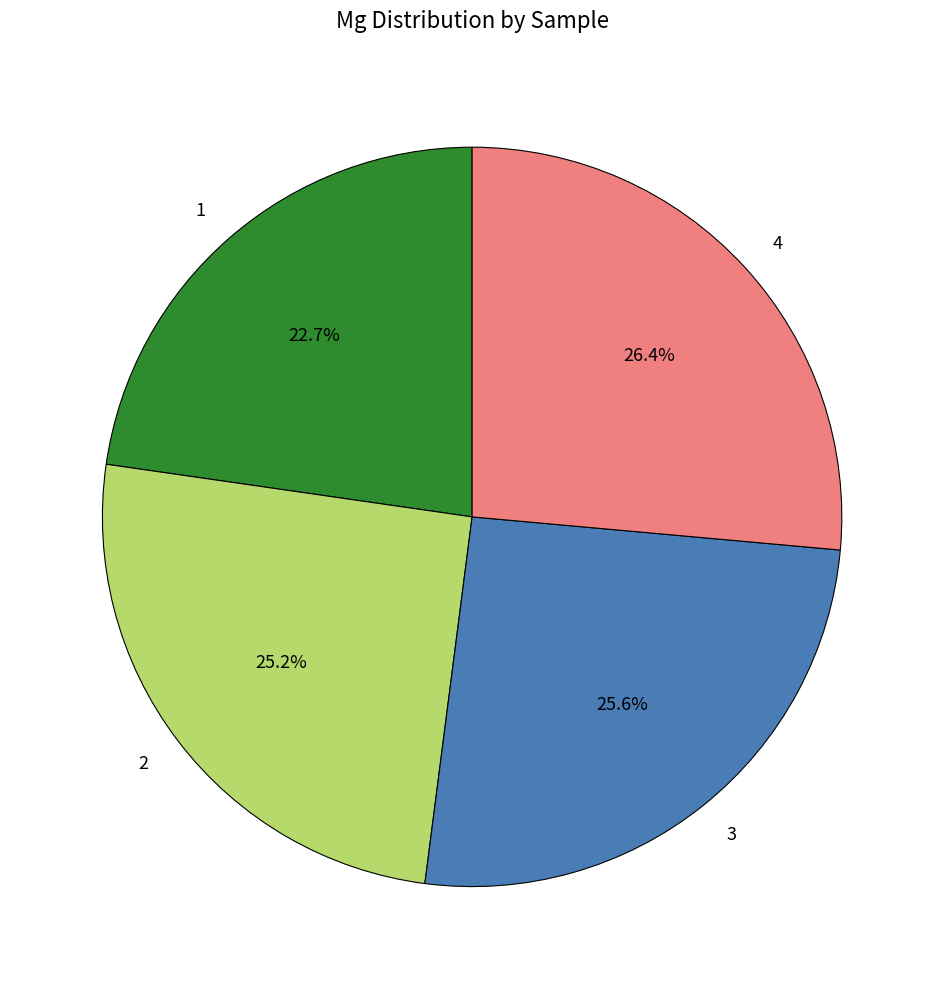

Is it true that 4 is 26% of the pie?

True